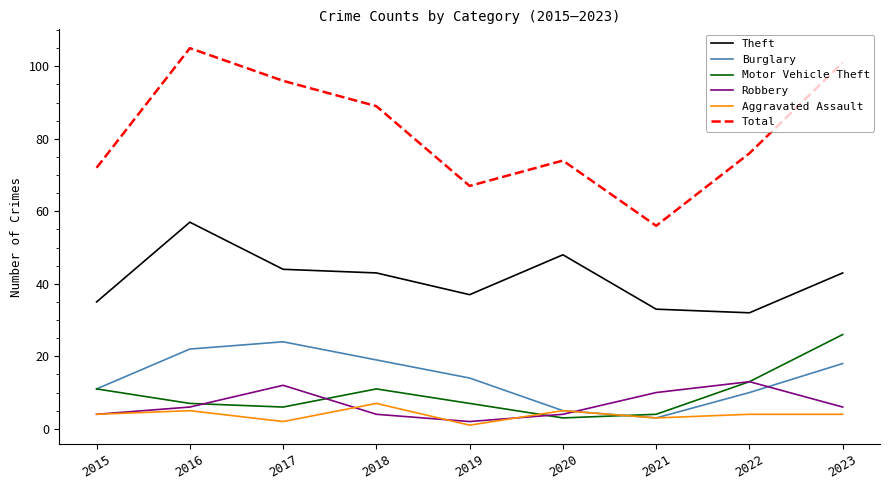

Which series changed the most between 2020 and 2021?

Total